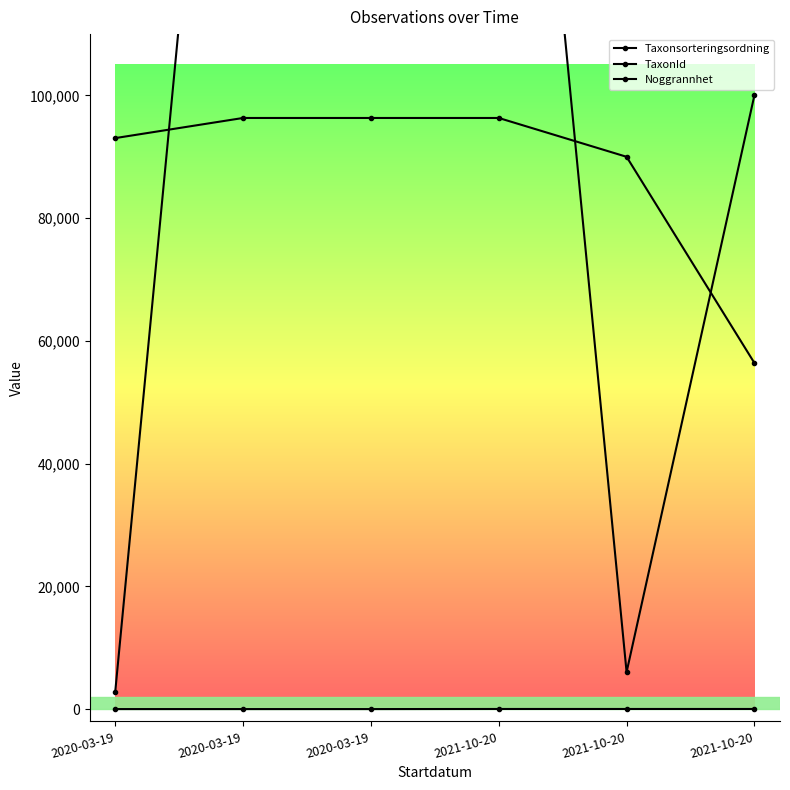

List the labels in order of Taxonsorteringsordning value, largest first.

2020-03-19, 2020-03-19, 2021-10-20, 2020-03-19, 2021-10-20, 2021-10-20